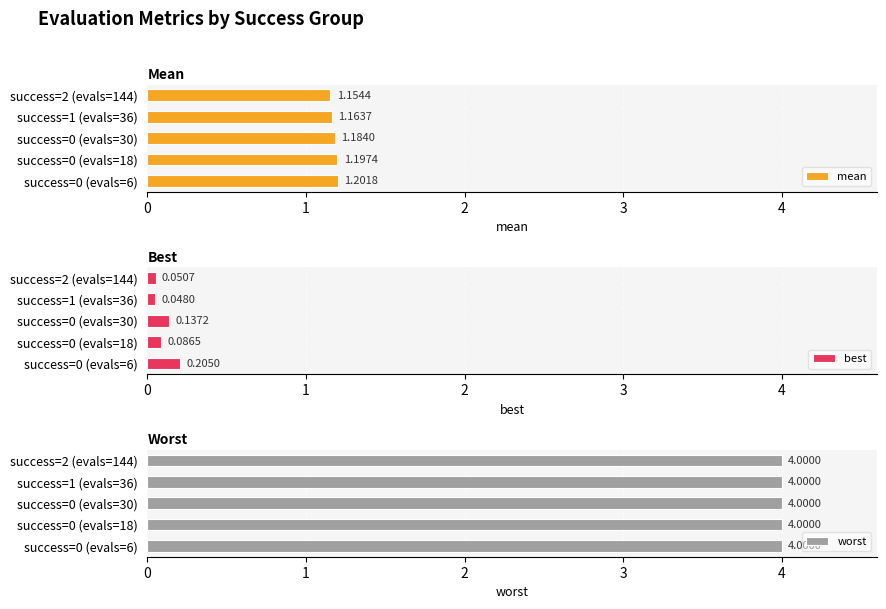

Count the mean values in the range 1 to 2.

5